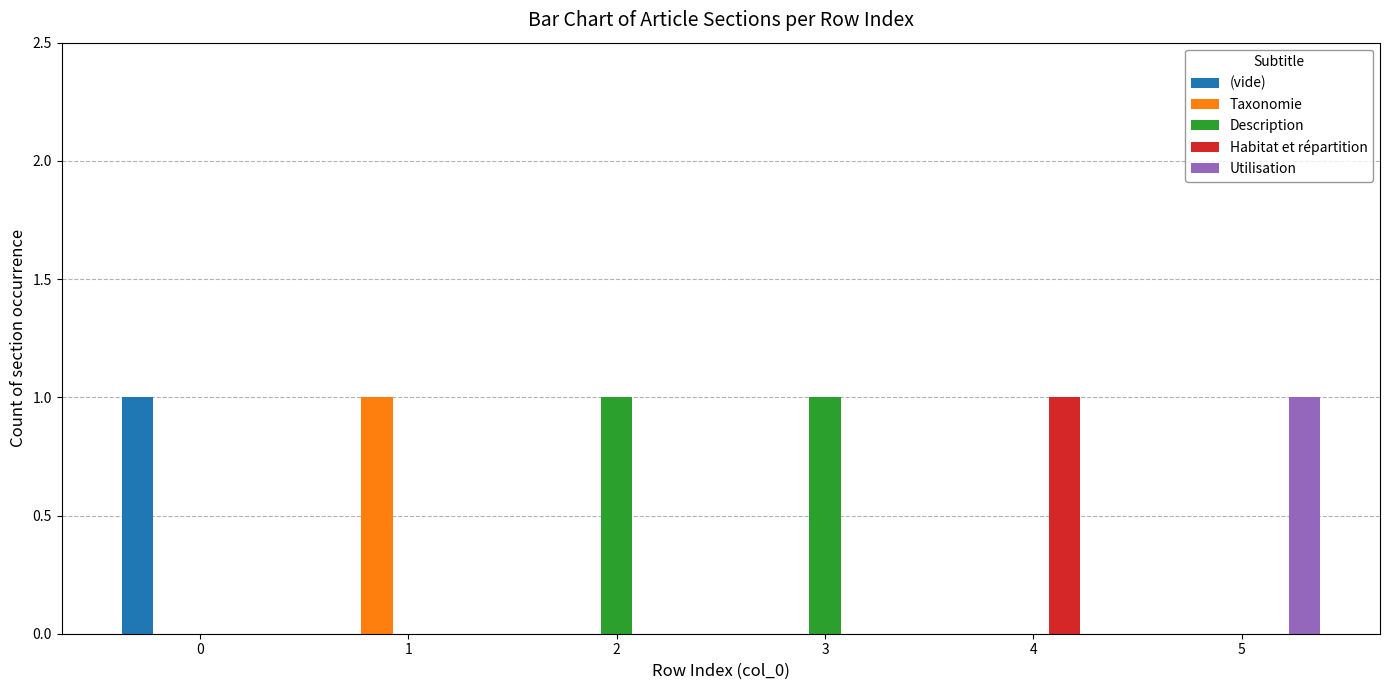

What is the sum of all Description values?

2